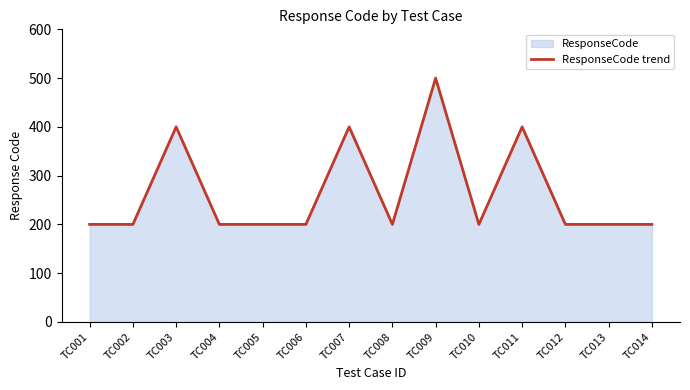

List the labels in order of value, smallest first.

TC001, TC002, TC004, TC005, TC006, TC008, TC010, TC012, TC013, TC014, TC003, TC007, TC011, TC009